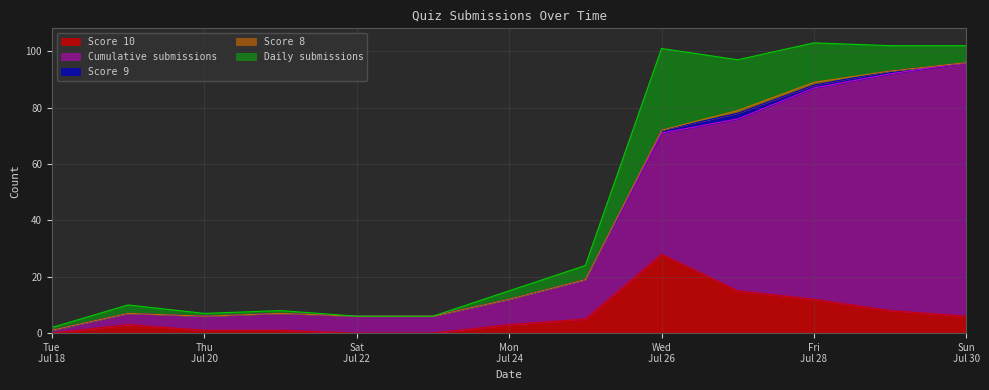

True or false: Score 8 and Score 9 cross at least once.

False